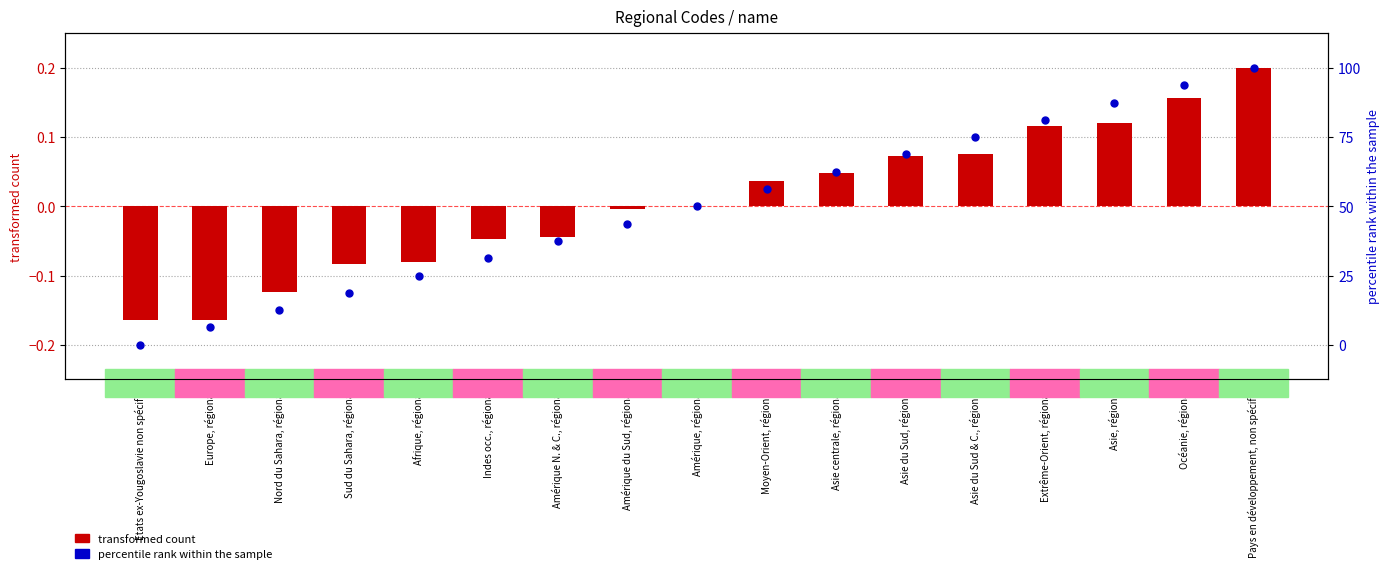

At how many categories does at least one series exceed 0?

8